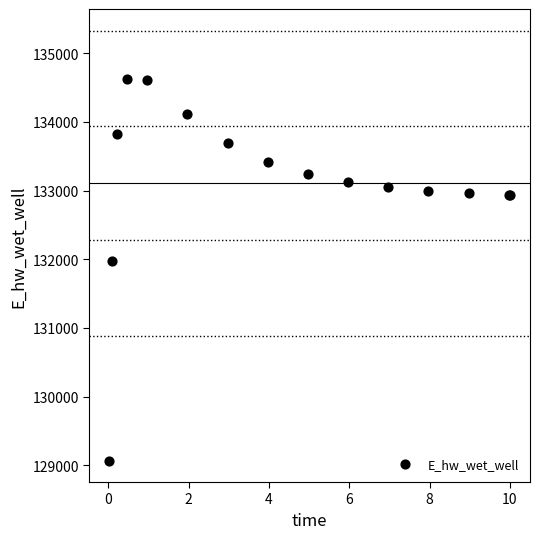

What Y value in the scatter plot is closest to 131848?

131969.8